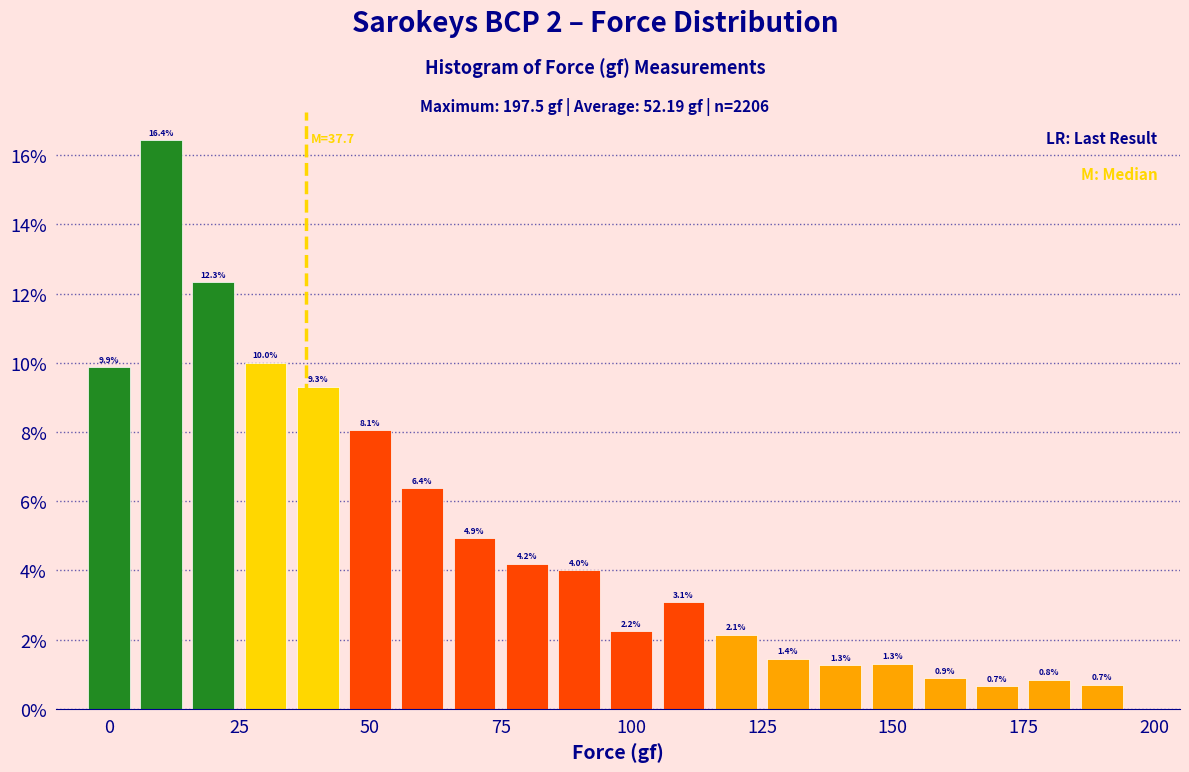

Read against the x-axis, roughly where is the centre of the tallest bar?

10